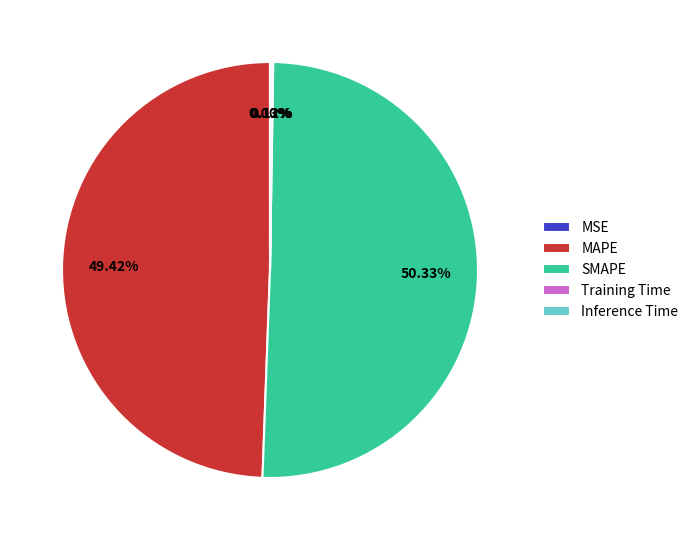

Which category has the biggest portion of the pie?

SMAPE